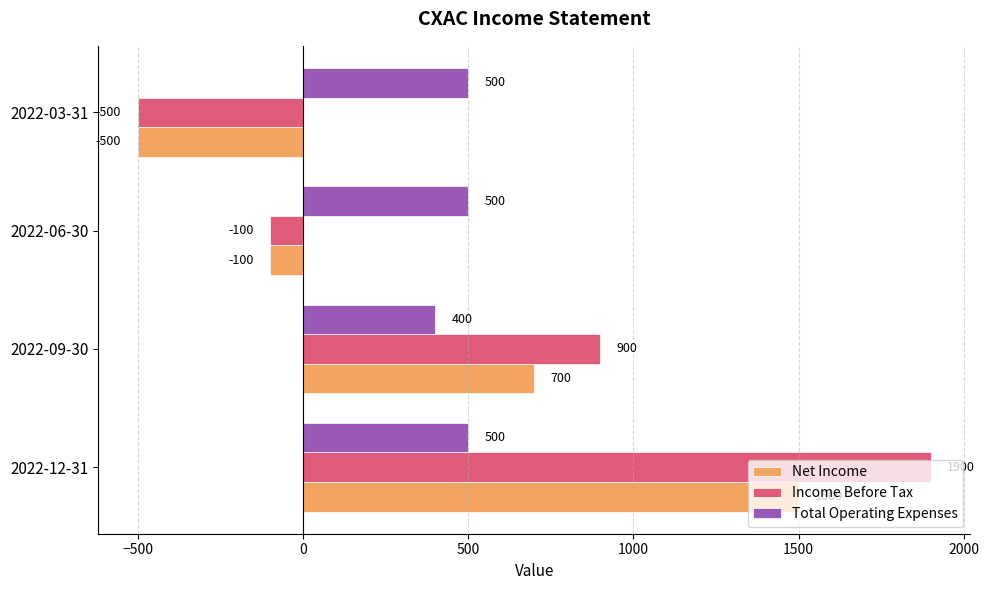

What is the minimum value for Net Income?

-500